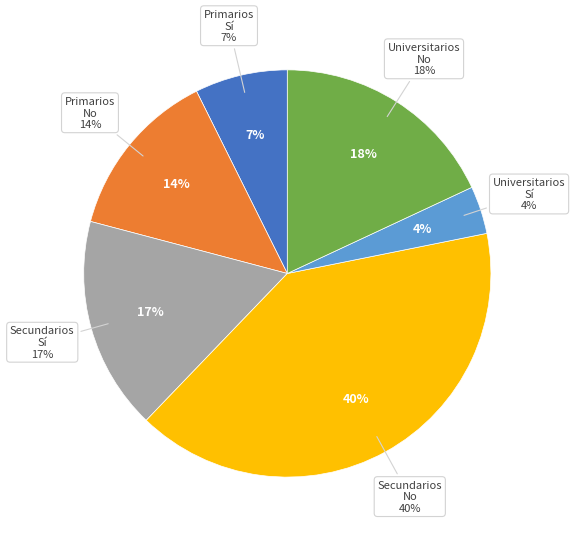

Rank the categories by value from highest to lowest.

Secundarios (No), Universitarios (No), Secundarios (Sí), Primarios (No), Primarios (Sí), Universitarios (Sí)